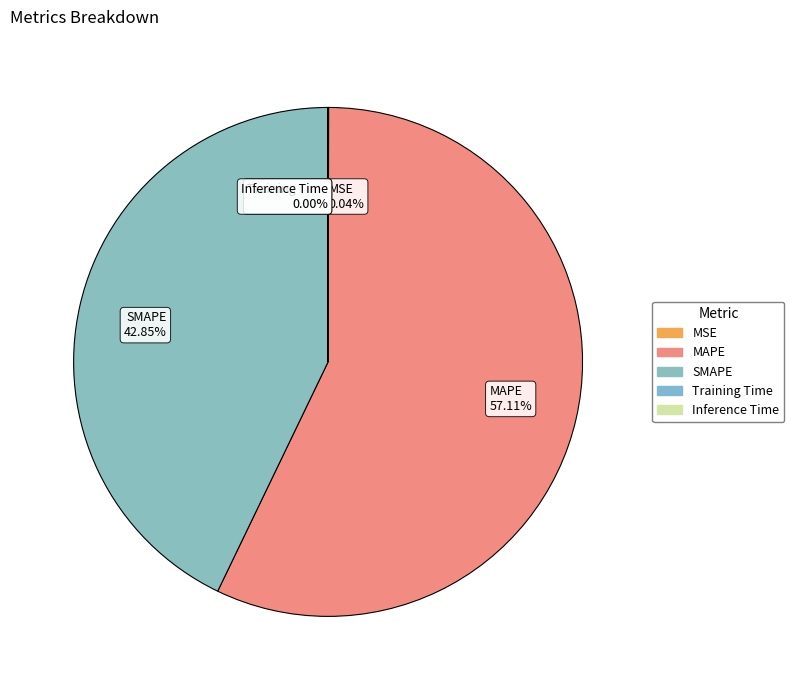

To the nearest percent, what percentage of the pie is SMAPE?

43%